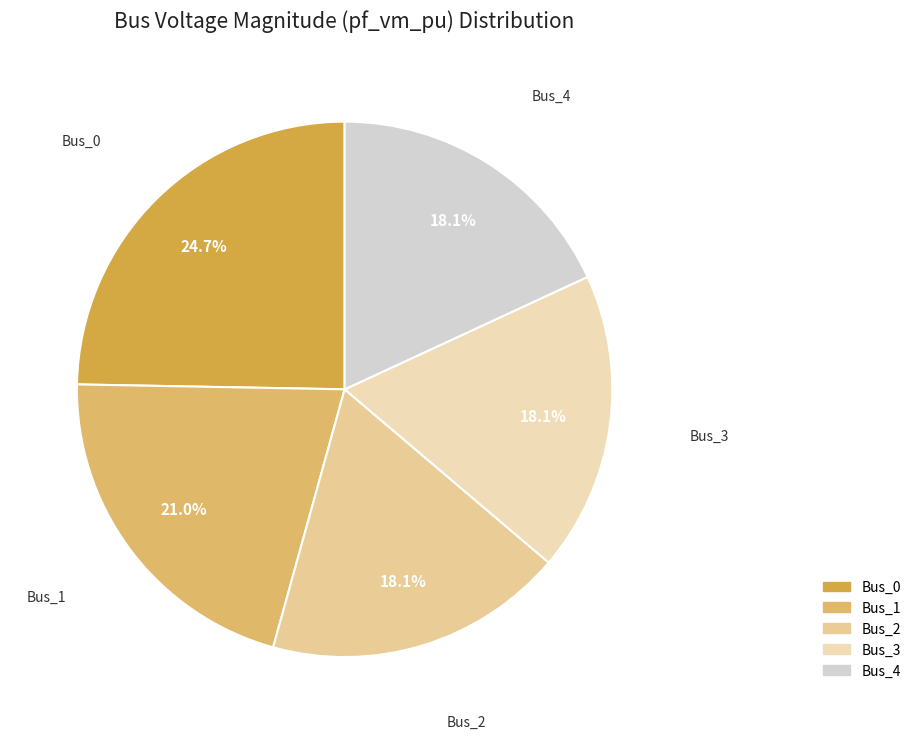

Is there a majority slice in this chart?

No